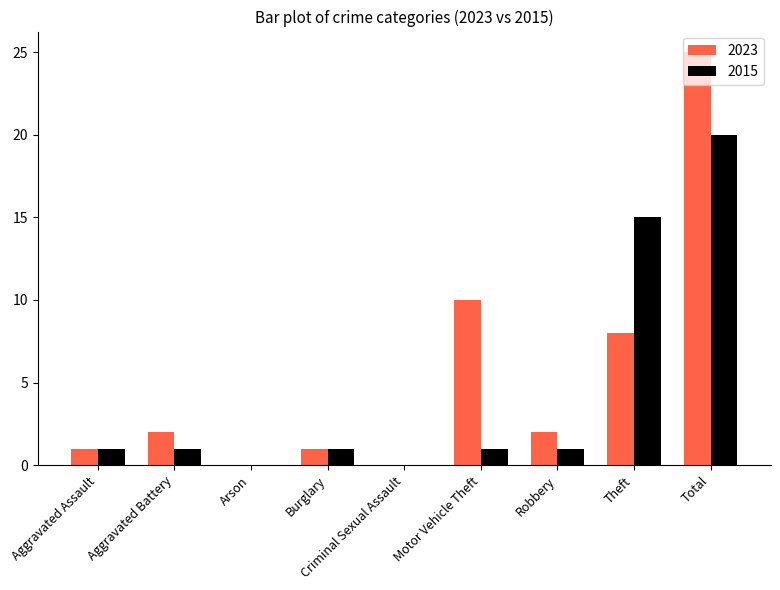

What is the sum of all 2023 values?

49